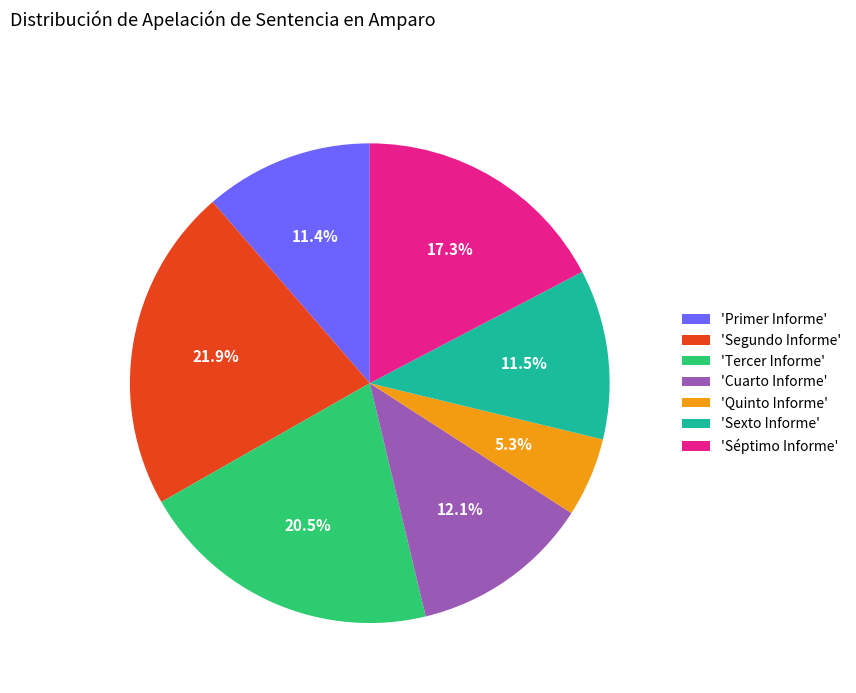

Does any single category account for the majority?

No